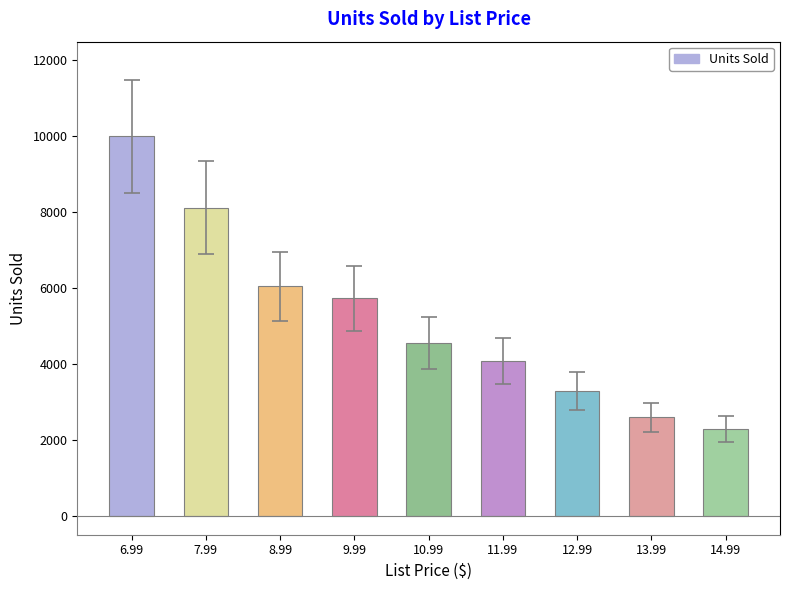

Is it true that the value at 10.99 is 4555?

True